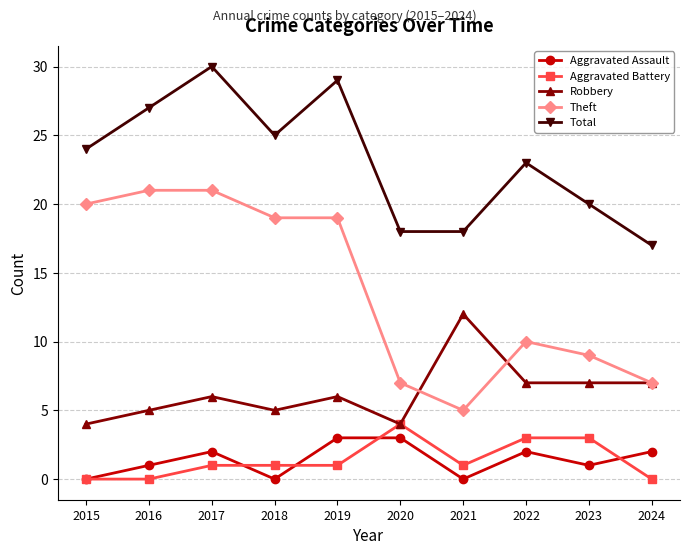

True or false: Theft and Aggravated Assault intersect in this chart.

False